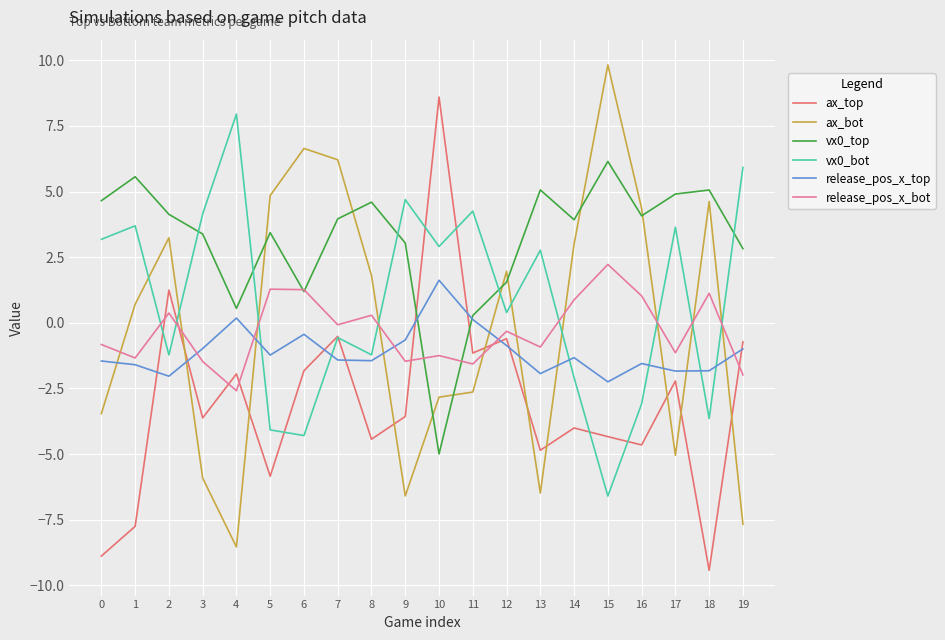

What is the difference between the ax_bot values at 12 and 17?

7.0